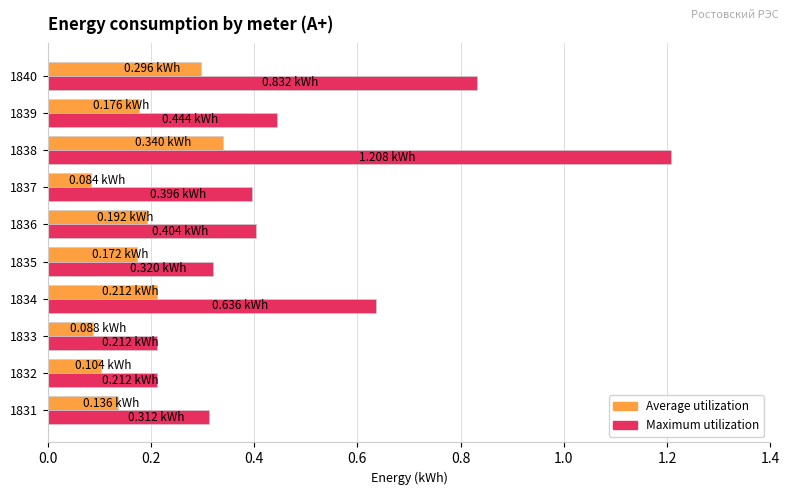

What is the sum of all Maximum utilization values?

5.0